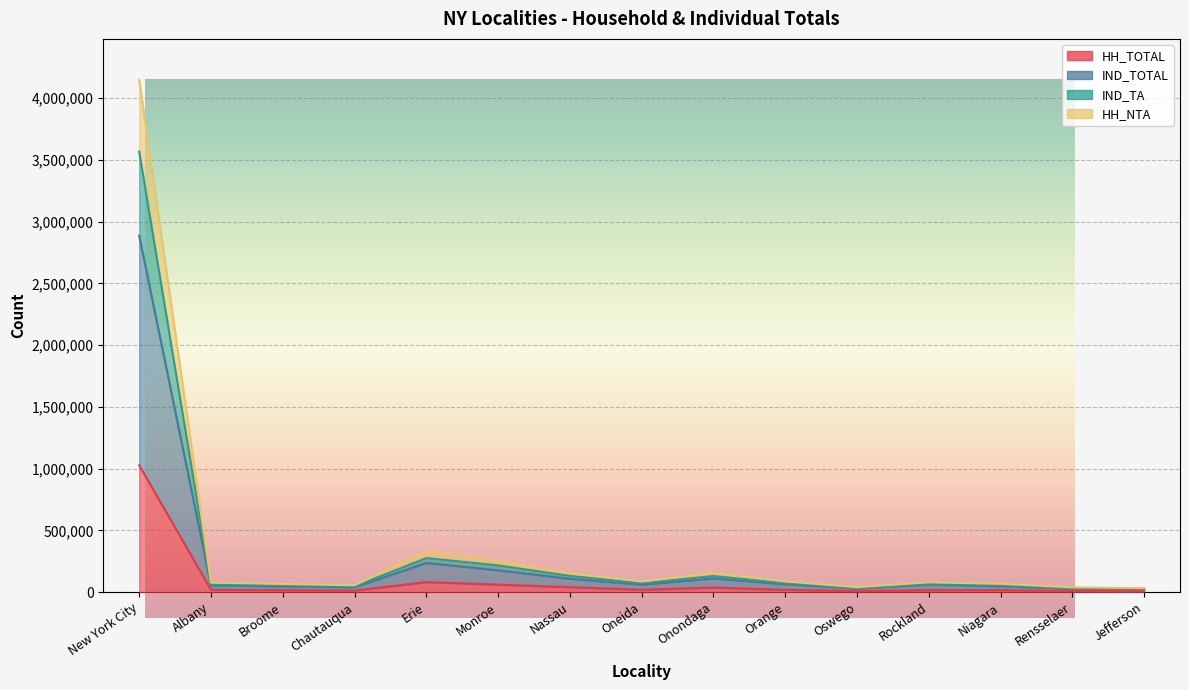

In HH_NTA, how many points are lower than both neighbors (excluding endpoints)?

3